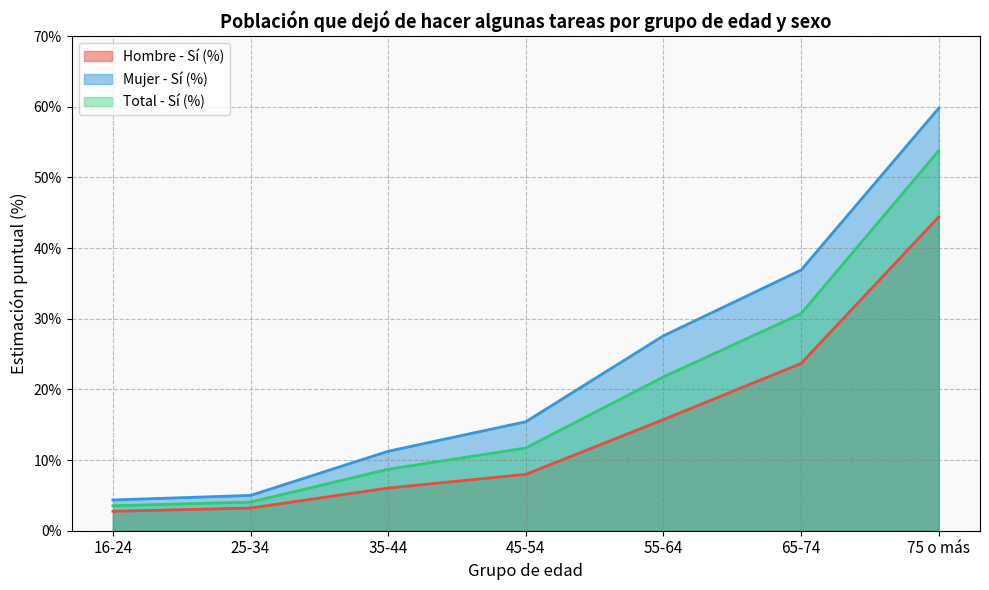

True or false: Hombre - Sí (%) and Total - Sí (%) intersect in this chart.

False